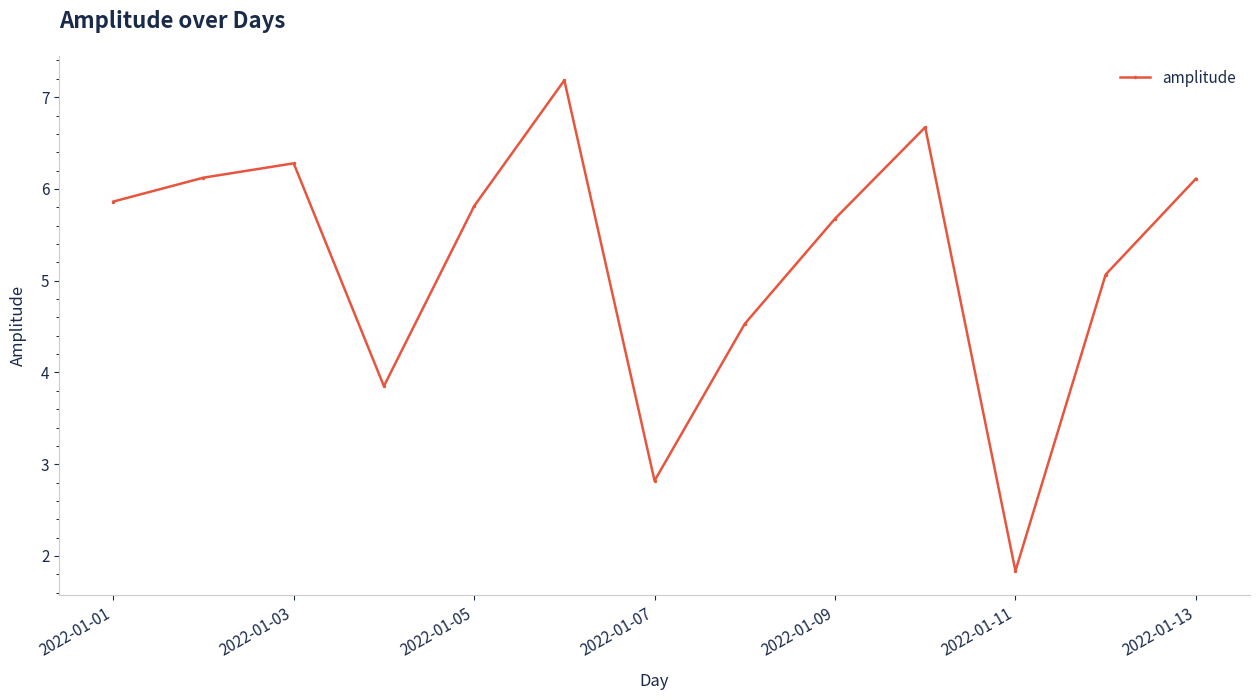

What is the minimum value shown in the chart?

1.8